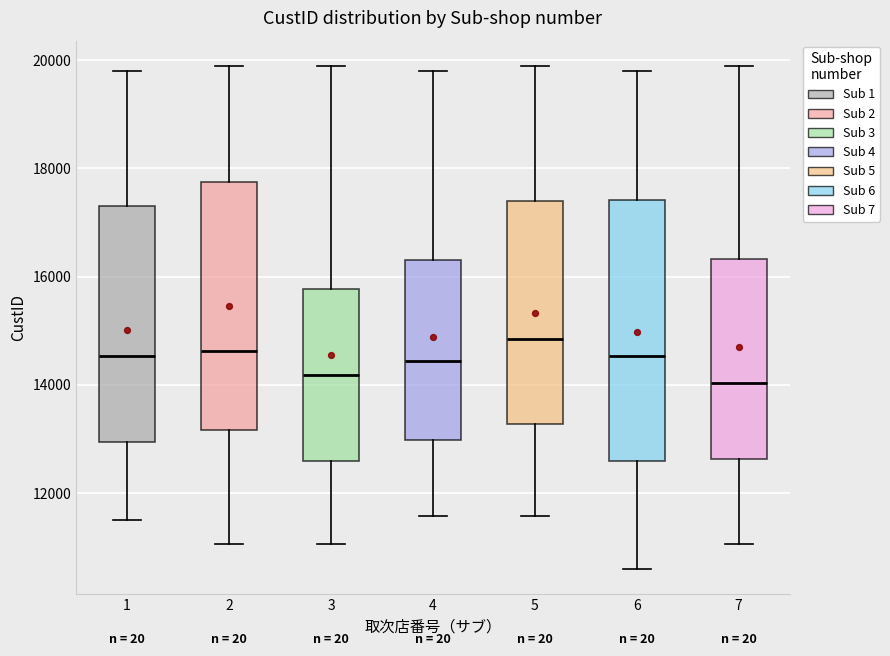

Reading left to right, transcribe this box plot: for each box, give where its median line is, the range the box spans, and where its two whiskers end, as read against the y-axis. The values are not printed on the chart, so give them approximately, as read against the axis.

1: median 14600, box 13000 to 17400, whiskers 11600 to 19800
2: median 14600, box 13200 to 17800, whiskers 11000 to 19800
3: median 14200, box 12600 to 15800, whiskers 11000 to 19800
4: median 14400, box 13000 to 16200, whiskers 11600 to 19800
5: median 14800, box 13200 to 17400, whiskers 11600 to 19800
6: median 14600, box 12600 to 17400, whiskers 10600 to 19800
7: median 14000, box 12600 to 16400, whiskers 11000 to 19800